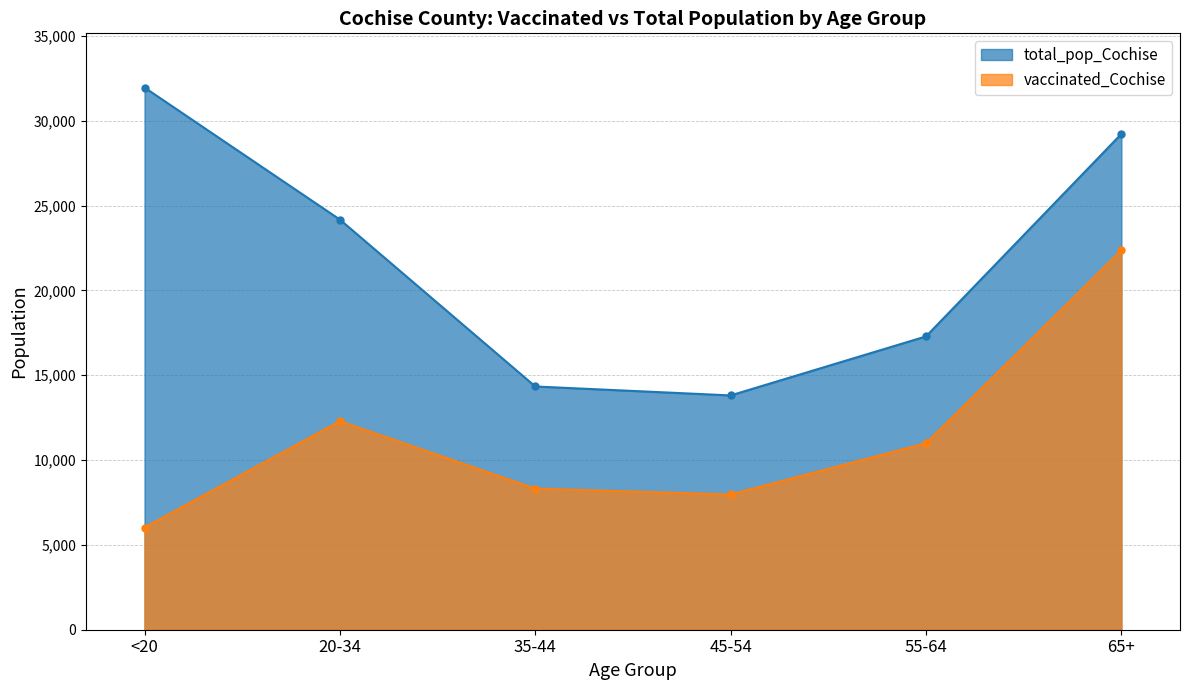

Which series has the widest spread of values?

total_pop_Cochise